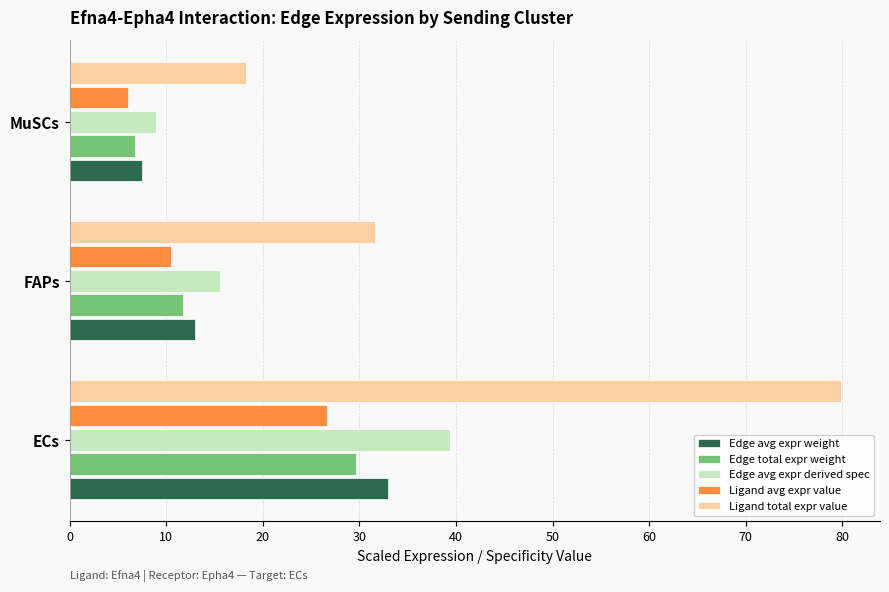

How many values in the Ligand avg expr value series exceed 10?

2